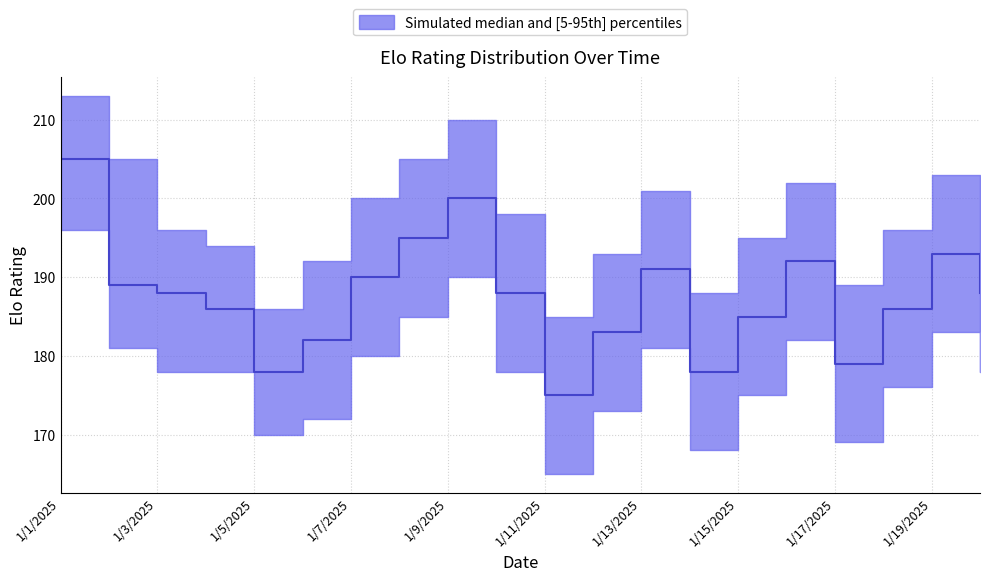

At 1/1/2025, list the series in order from smallest to largest.

p5_elo, median_elo, p95_elo